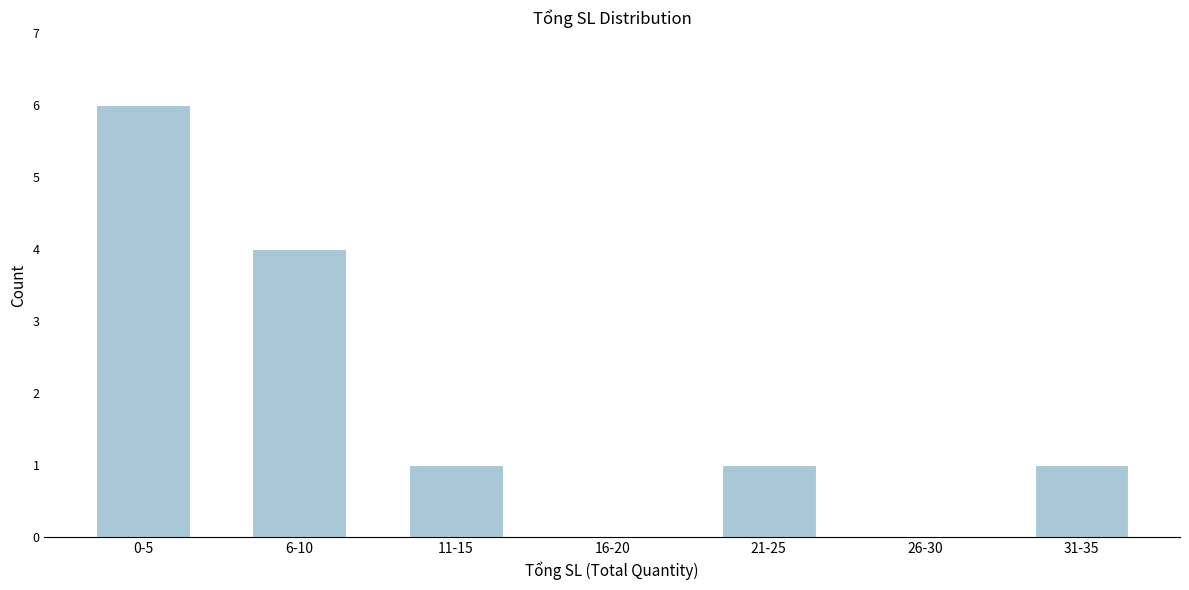

Reading left to right, extract all data points from this chart.

0-5=6	6-10=4	11-15=1	16-20=0	21-25=1	26-30=0	31-35=1